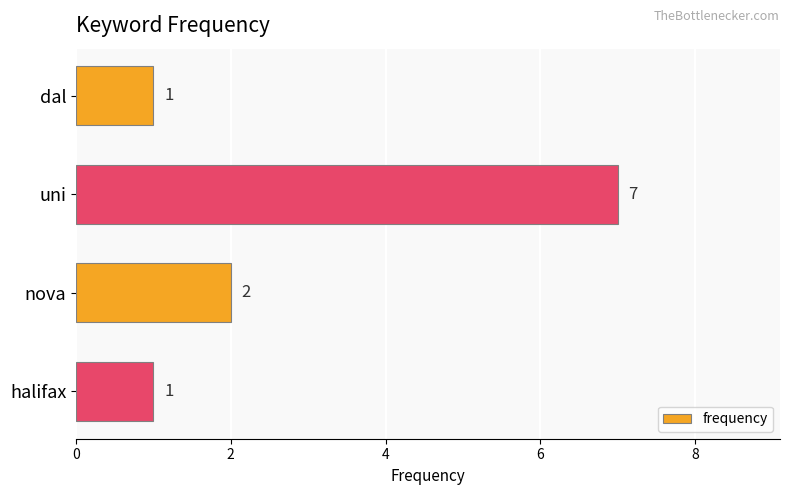

Approximately how many times larger is the value at nova compared to halifax?

2.0